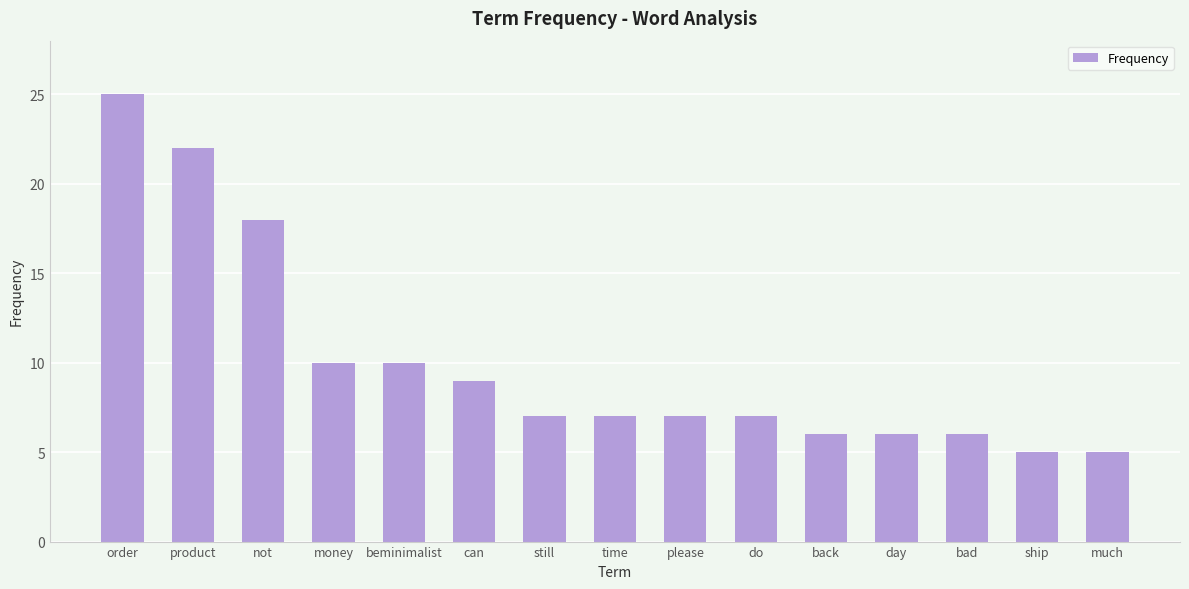

At which label does the data first exceed 7?

order